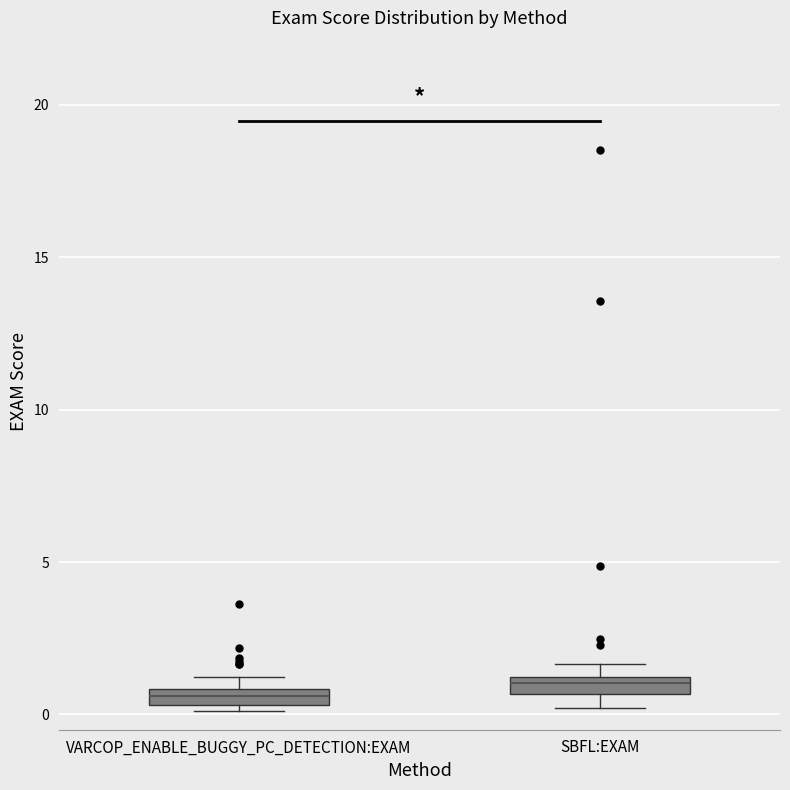

Where is the lower edge of the box for SBFL:EXAM on the y-axis? The values are not printed on the chart, so give them approximately, as read against the axis.

0.5